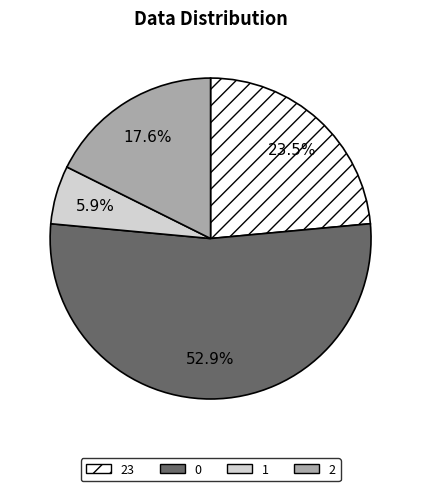

What is the total percentage of 1 and 23?

29.4%